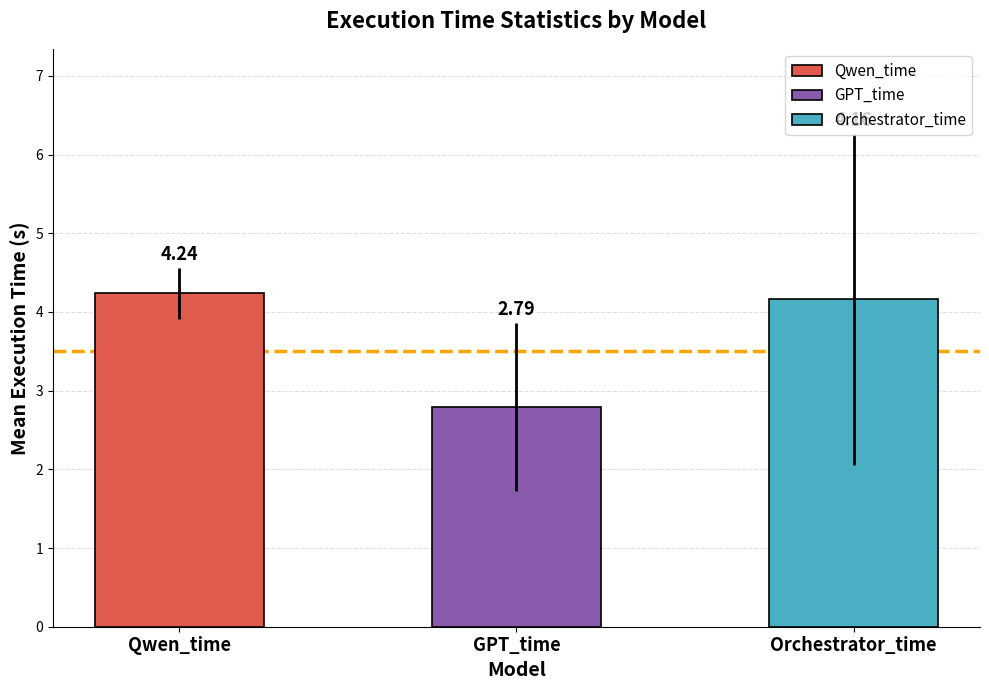

What is the ratio of the value at Orchestrator_time to the value at Qwen_time?

1.0